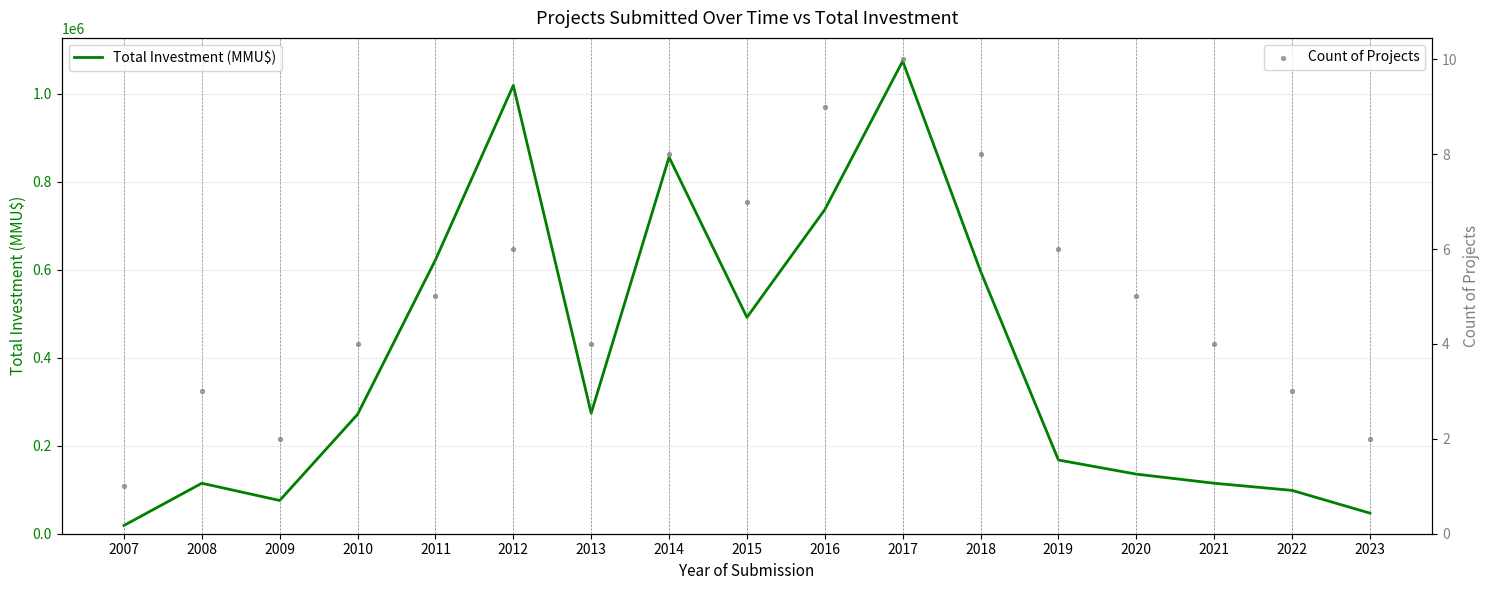

Is the value of Count of Projects at 2012 greater than the value of Total Investment (MMU$) at 2014?

No